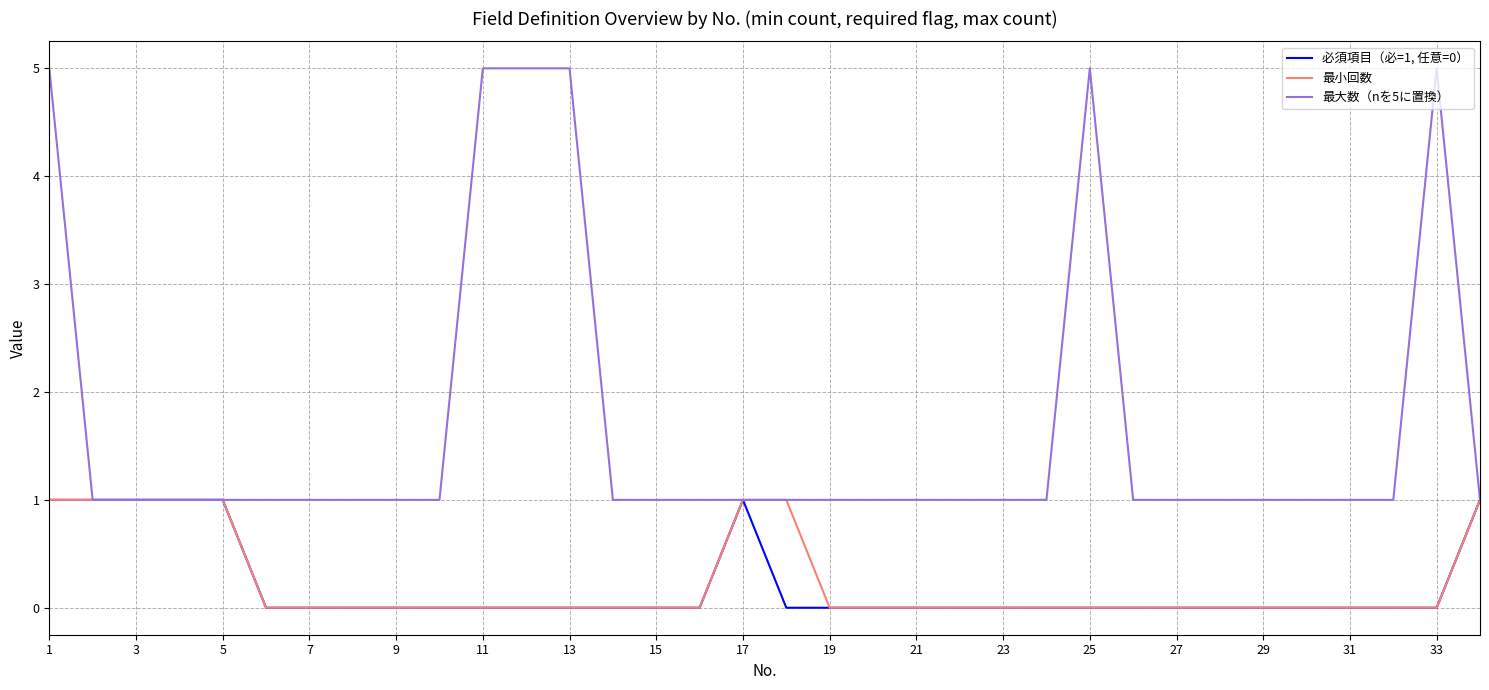

Does the chart have visible grid lines?

Yes